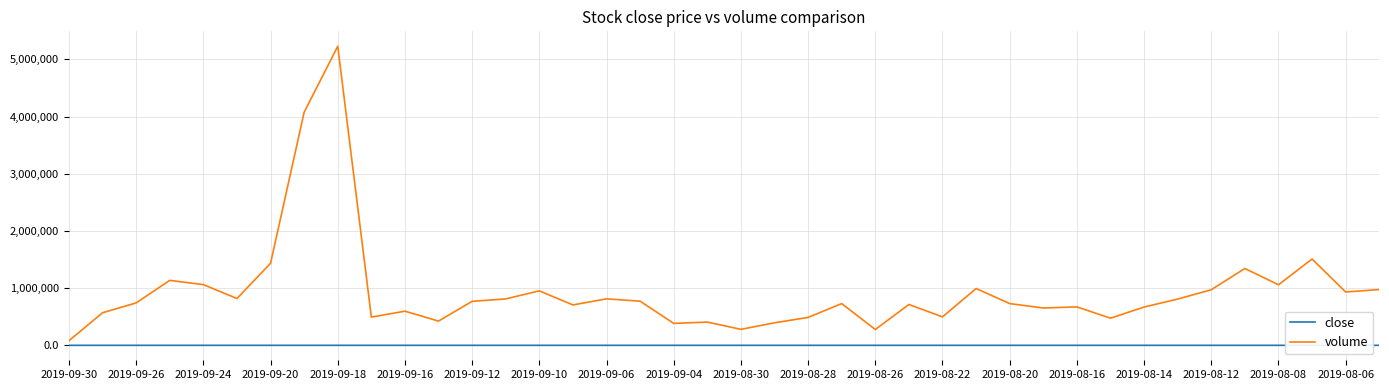

Which series has the widest spread of values?

volume